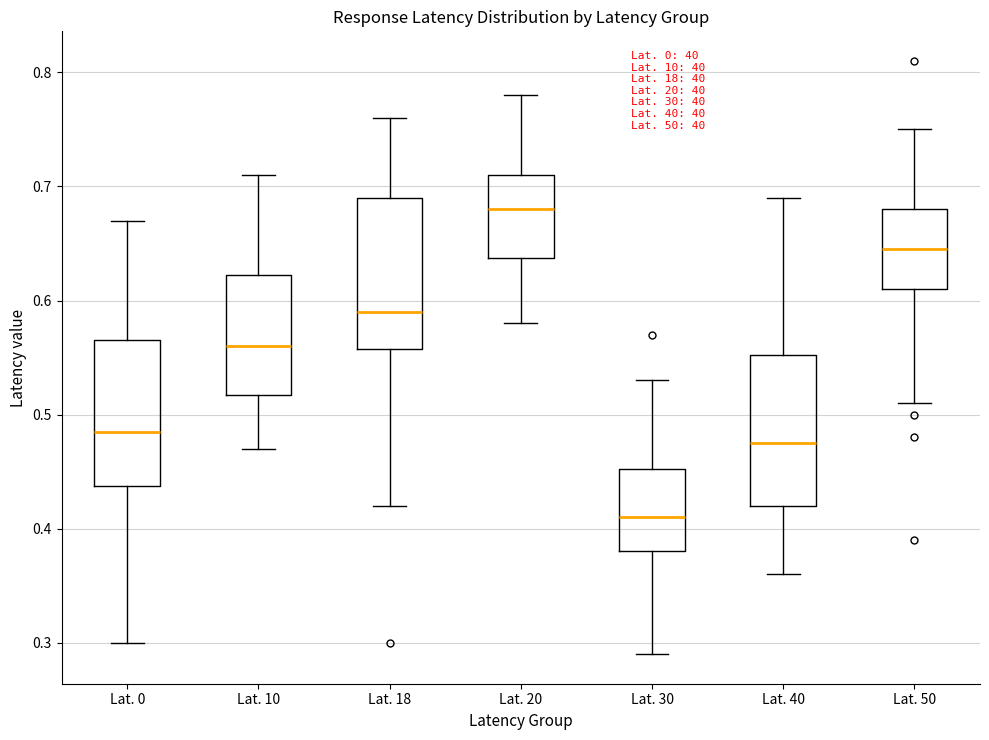

Reading left to right, transcribe this box plot: for each box, give where its median line is, the range the box spans, and where its two whiskers end, as read against the y-axis. The values are not printed on the chart, so give them approximately, as read against the axis.

Lat. 0: median 0.49, box 0.44 to 0.57, whiskers 0.30 to 0.67
Lat. 10: median 0.56, box 0.52 to 0.62, whiskers 0.47 to 0.71
Lat. 18: median 0.59, box 0.56 to 0.69, whiskers 0.42 to 0.76
Lat. 20: median 0.68, box 0.64 to 0.71, whiskers 0.58 to 0.78
Lat. 30: median 0.41, box 0.38 to 0.45, whiskers 0.29 to 0.53
Lat. 40: median 0.48, box 0.42 to 0.55, whiskers 0.36 to 0.69
Lat. 50: median 0.65, box 0.61 to 0.68, whiskers 0.51 to 0.75